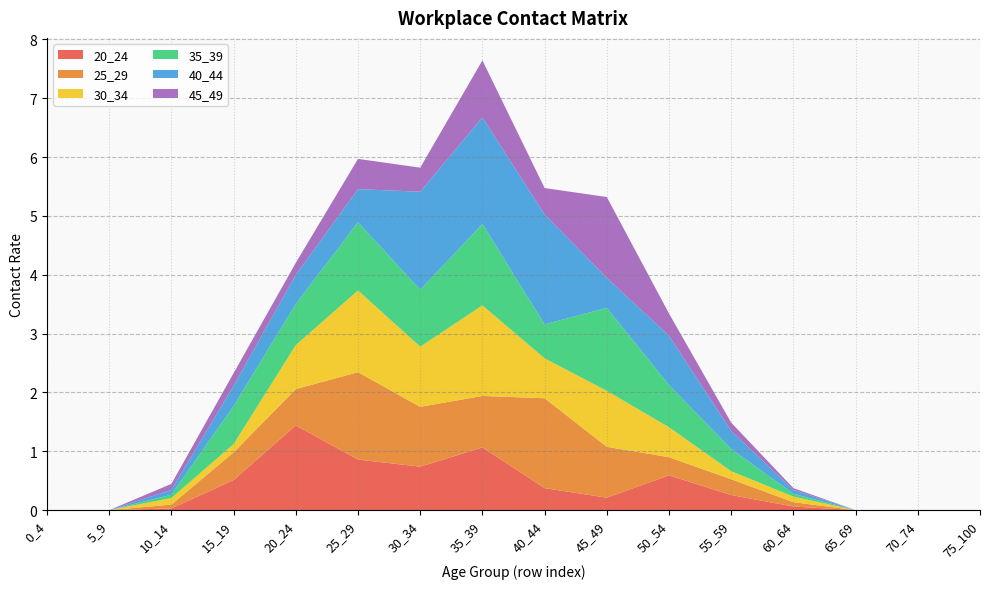

Reading left to right, what are all the values shown in this chart?

20_24: 0.0	0.0	0.0	0.5	1.4	0.9	0.7	1.1	0.4	0.2	0.6	0.3	0.1	0.0	0.0	0.0
25_29: 0.0	0.0	0.1	0.5	0.6	1.5	1.0	0.9	1.5	0.9	0.3	0.3	0.1	0.0	0.0	0.0
30_34: 0.0	0.0	0.1	0.1	0.7	1.4	1.0	1.5	0.7	1.0	0.5	0.1	0.1	0.0	0.0	0.0
35_39: 0.0	0.0	0.1	0.6	0.7	1.2	1.0	1.4	0.6	1.4	0.7	0.4	0.0	0.0	0.0	0.0
40_44: 0.0	0.0	0.1	0.3	0.5	0.6	1.7	1.8	1.9	0.5	0.8	0.3	0.1	0.0	0.0	0.0
45_49: 0.0	0.0	0.1	0.2	0.2	0.5	0.4	1.0	0.4	1.4	0.4	0.1	0.0	0.0	0.0	0.0